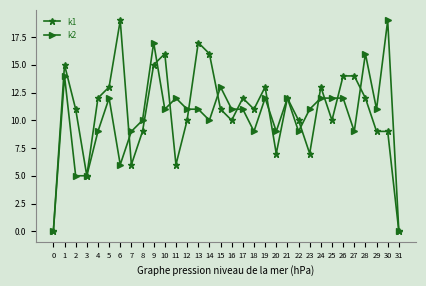

Between 6 and 29, which series saw the biggest shift?

k1